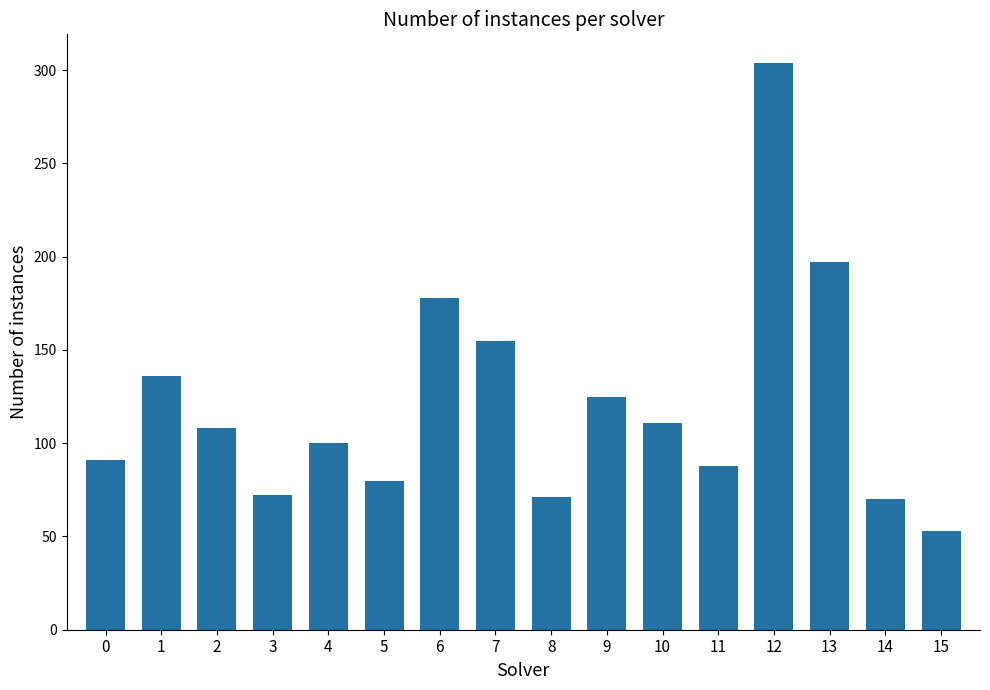

Which has a higher value, 10 or 3?

10